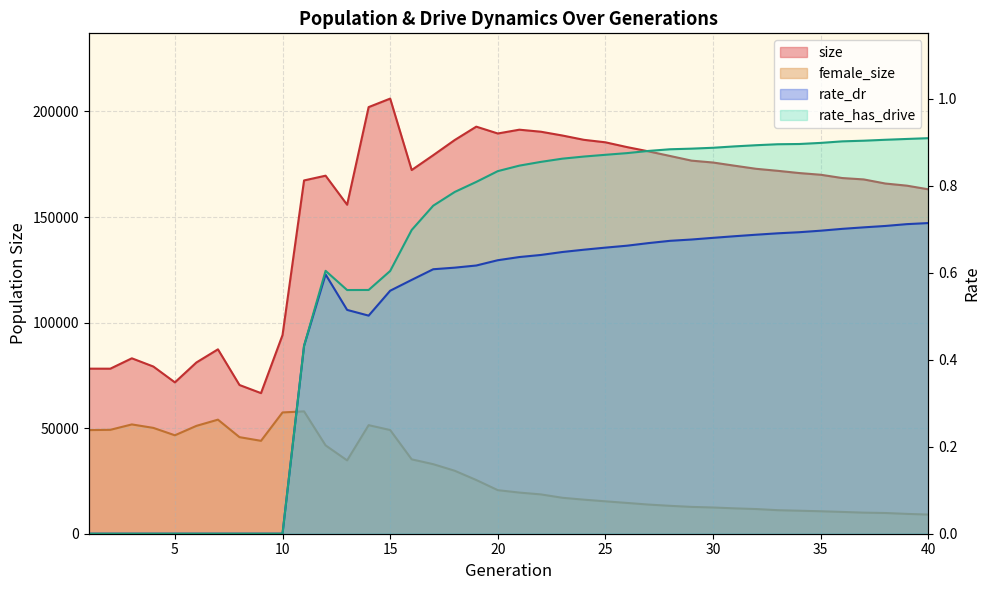

At how many categories does at least one series exceed 69175?

39